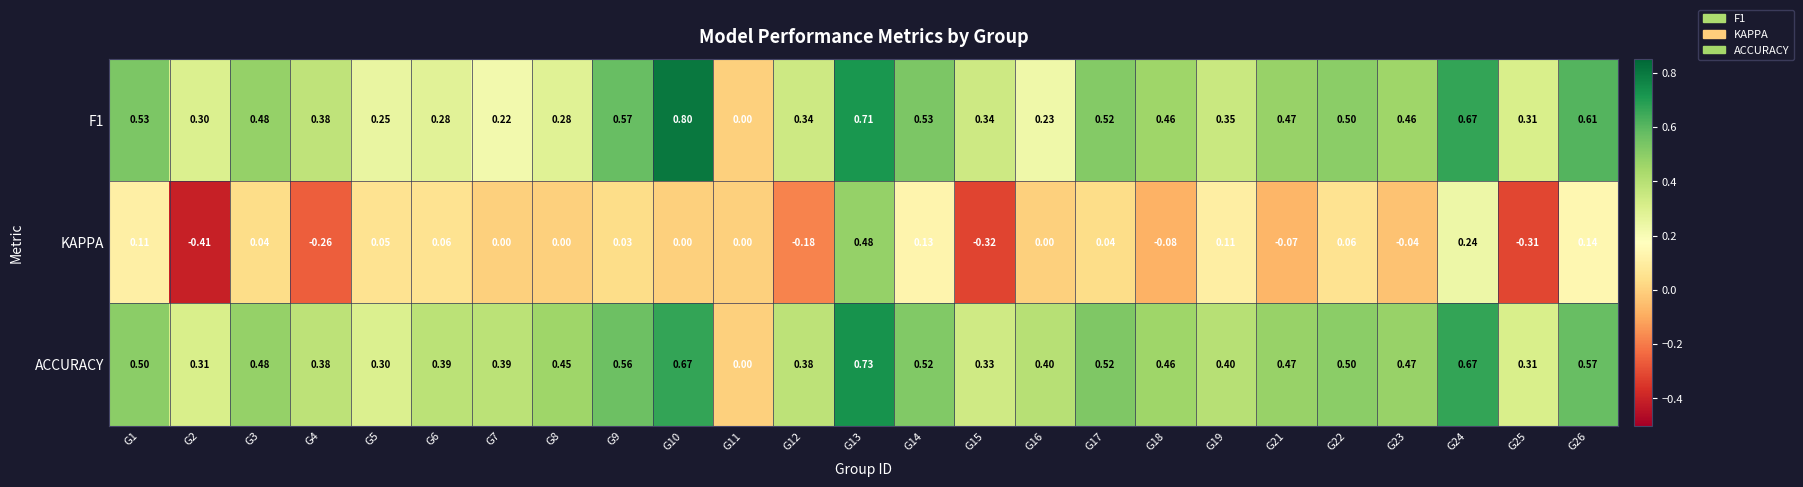

Which series has the largest total across all categories?

ACCURACY